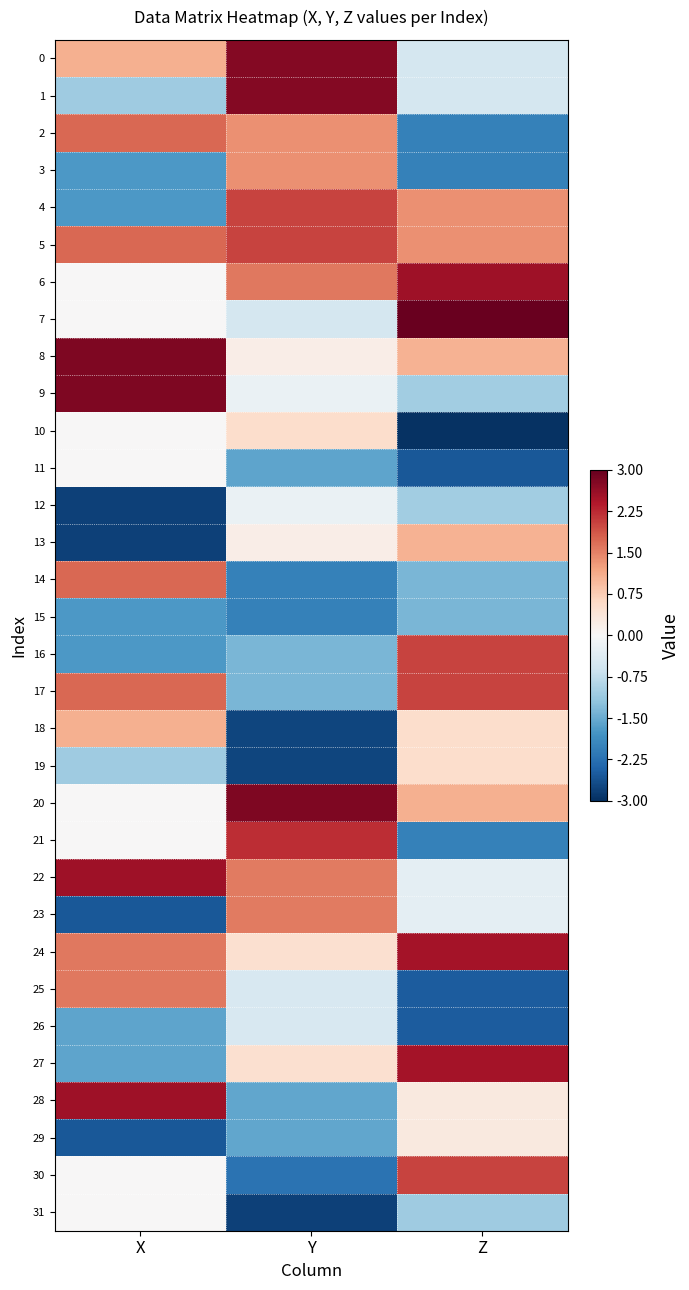

How many data points does each series have?

3